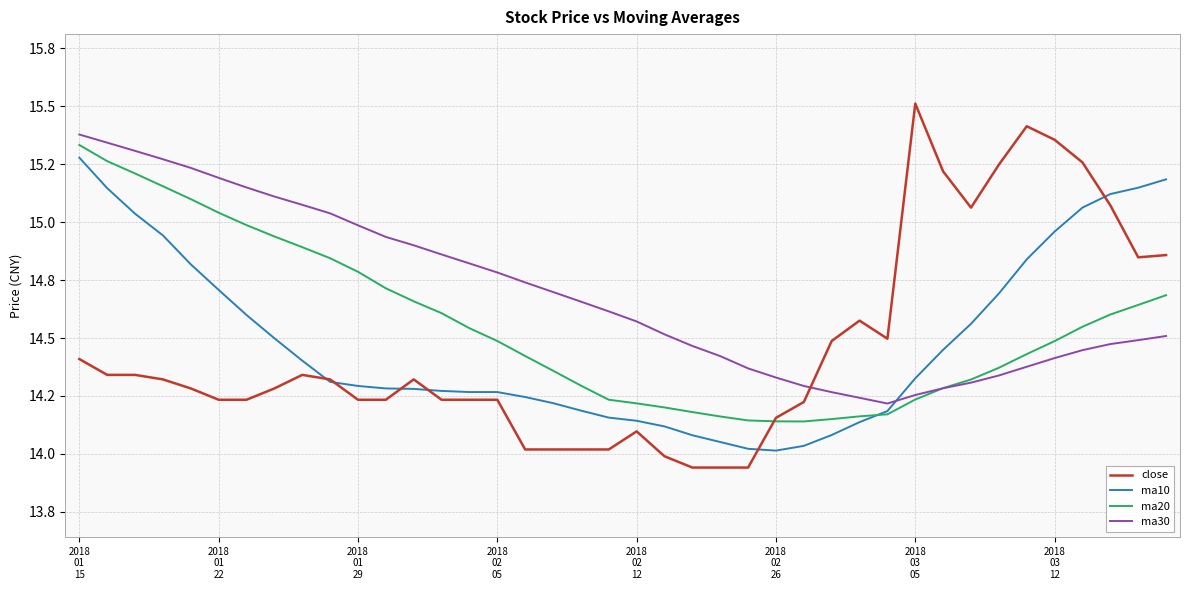

Does the chart display data point markers on the line(s)?

No